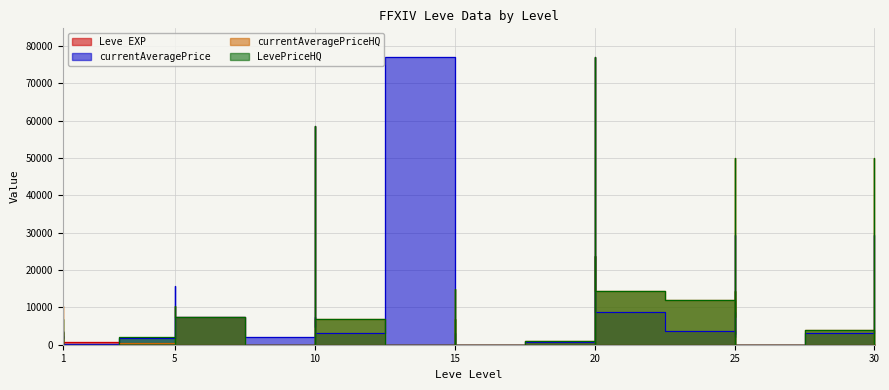

After their last crossing, which series has the higher values: currentAveragePrice or currentAveragePriceHQ?

currentAveragePrice